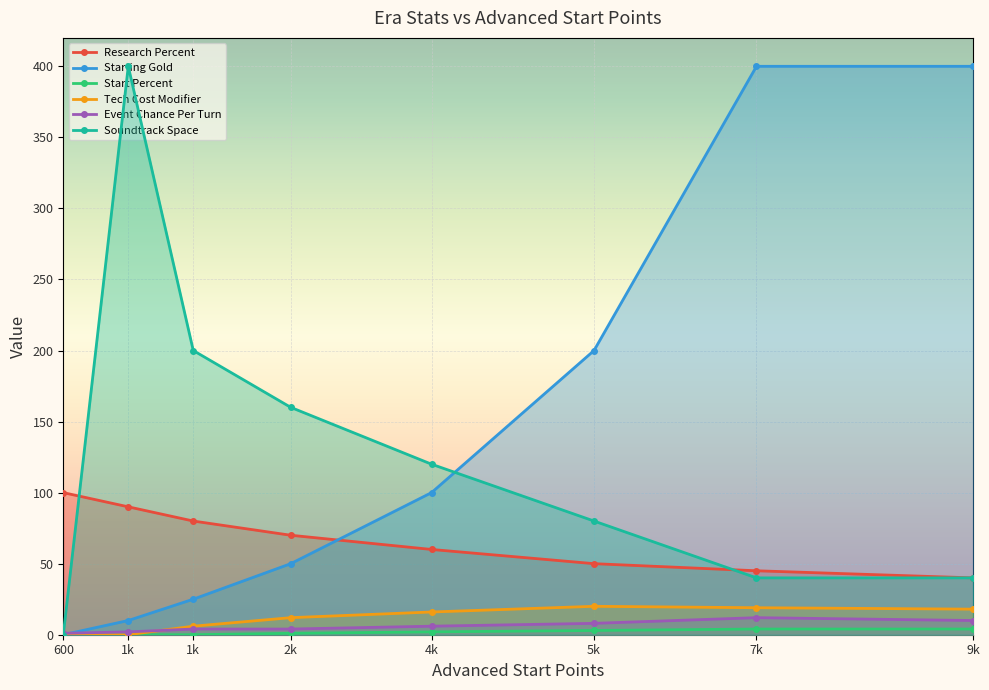

At how many categories does at least one series exceed 51?

8